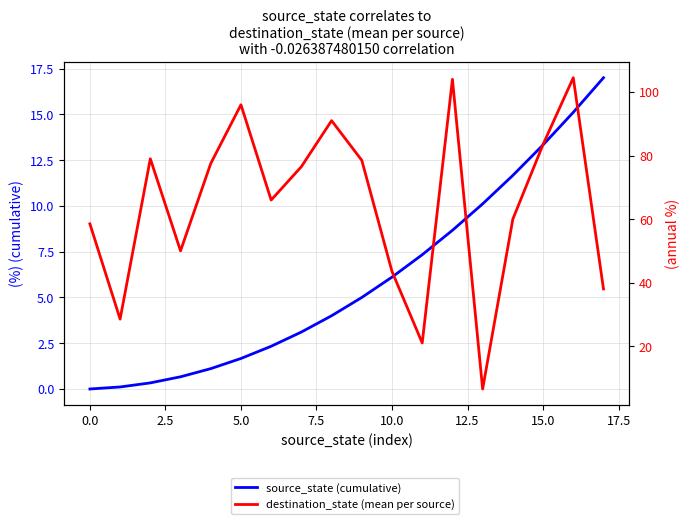

What is the approximate value of source_state (cumulative) at 2.5?

0.3